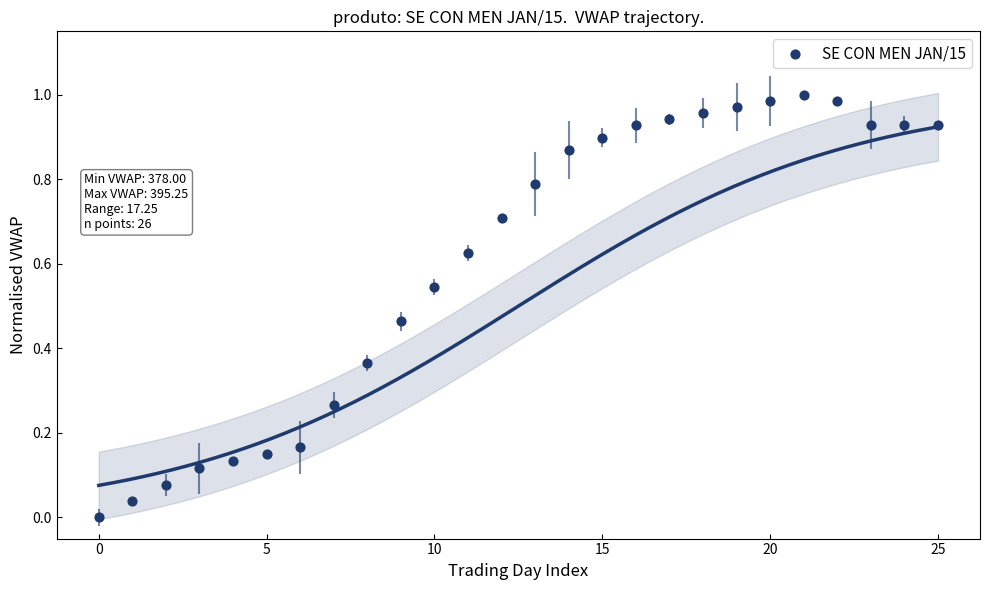

How many data points are displayed?

26